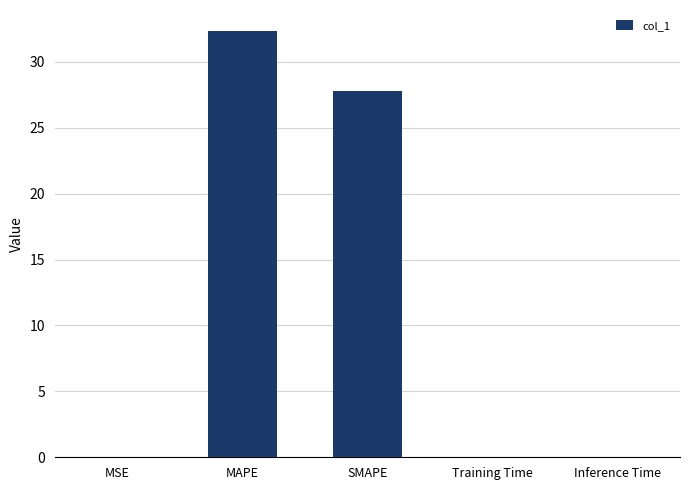

What is the difference between the values at SMAPE and MAPE?

4.5